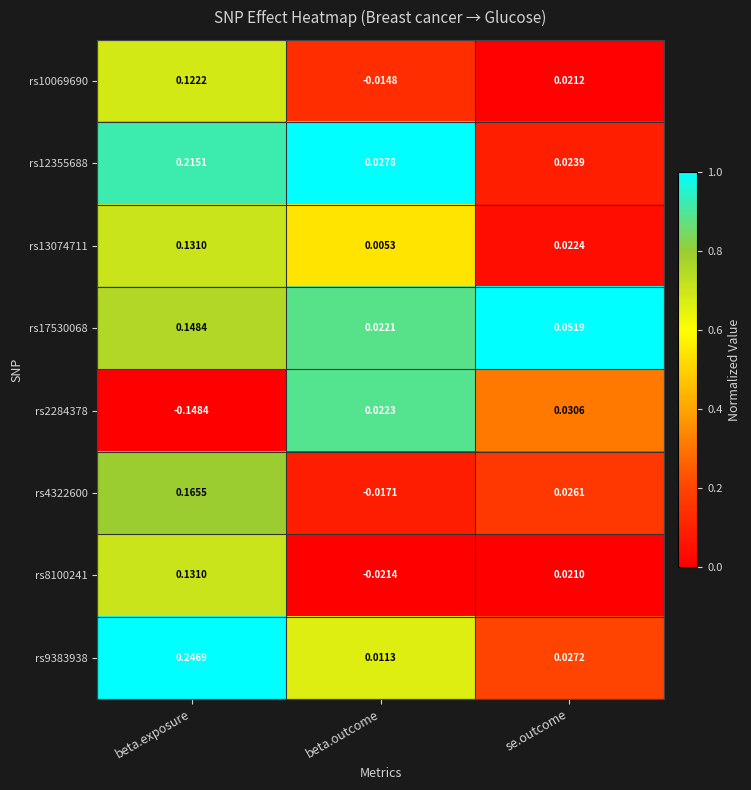

At which category does the chart reach its peak across all series?

beta.exposure